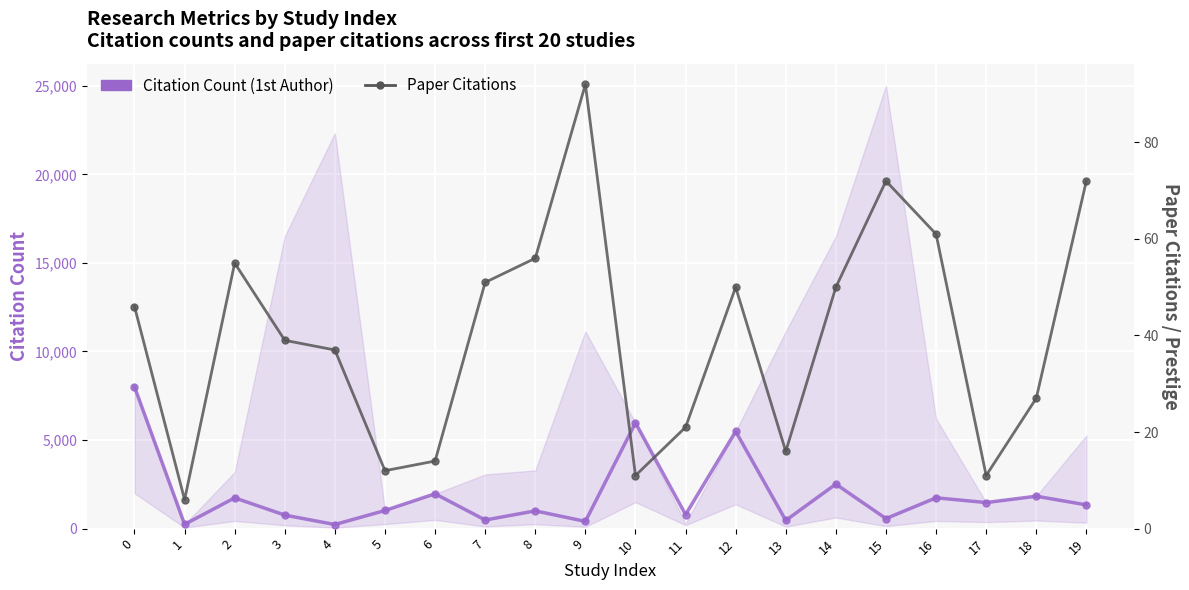

Count the number of categories in the chart.

20